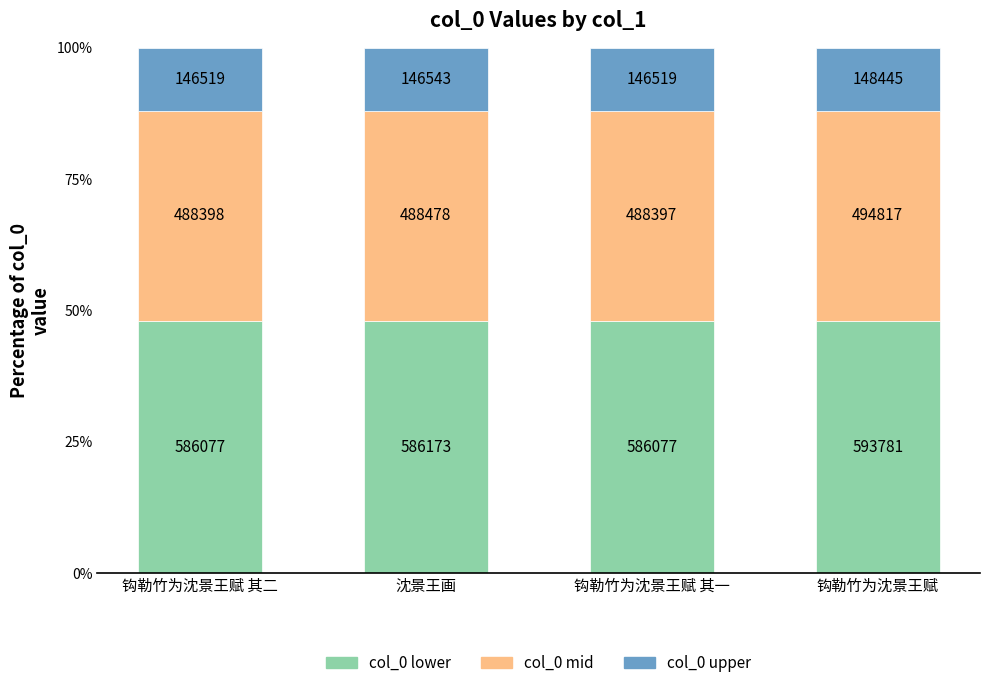

What is the value of the col_0 lower bar at the 4th from the left?

48.0